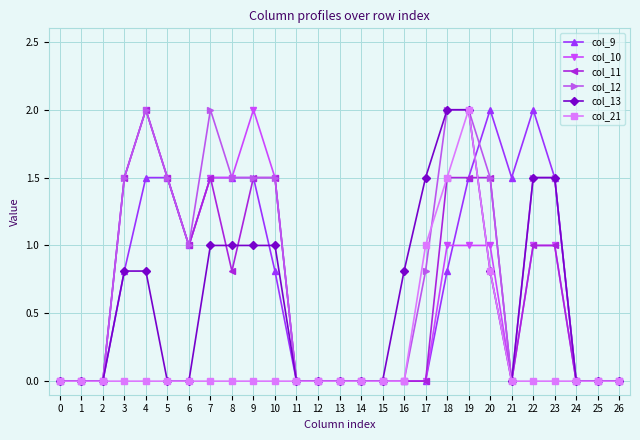

Reading right to left, list all the values displayed in this chart.

col_9: 0.0	0.0	0.0	1.5	2.0	1.5	2.0	1.5	0.8	0.0	0.0	0.0	0.0	0.0	0.0	0.0	0.8	1.5	1.5	1.5	1.0	1.5	1.5	0.8	0.0	0.0	0.0
col_10: 0.0	0.0	0.0	1.0	1.0	0.0	1.0	1.0	1.0	0.0	0.0	0.0	0.0	0.0	0.0	0.0	1.5	2.0	1.5	1.5	1.0	1.5	2.0	1.5	0.0	0.0	0.0
col_11: 0.0	0.0	0.0	1.0	1.0	0.0	1.5	1.5	1.5	0.0	0.0	0.0	0.0	0.0	0.0	0.0	1.5	1.5	0.8	1.5	1.0	1.5	2.0	1.5	0.0	0.0	0.0
col_12: 0.0	0.0	0.0	1.5	1.5	0.0	1.5	2.0	2.0	0.8	0.0	0.0	0.0	0.0	0.0	0.0	1.5	1.5	1.5	2.0	1.0	1.5	2.0	1.5	0.0	0.0	0.0
col_13: 0.0	0.0	0.0	1.5	1.5	0.0	0.8	2.0	2.0	1.5	0.8	0.0	0.0	0.0	0.0	0.0	1.0	1.0	1.0	1.0	0.0	0.0	0.8	0.8	0.0	0.0	0.0
col_21: 0.0	0.0	0.0	0.0	0.0	0.0	0.8	2.0	1.5	1.0	0.0	0.0	0.0	0.0	0.0	0.0	0.0	0.0	0.0	0.0	0.0	0.0	0.0	0.0	0.0	0.0	0.0